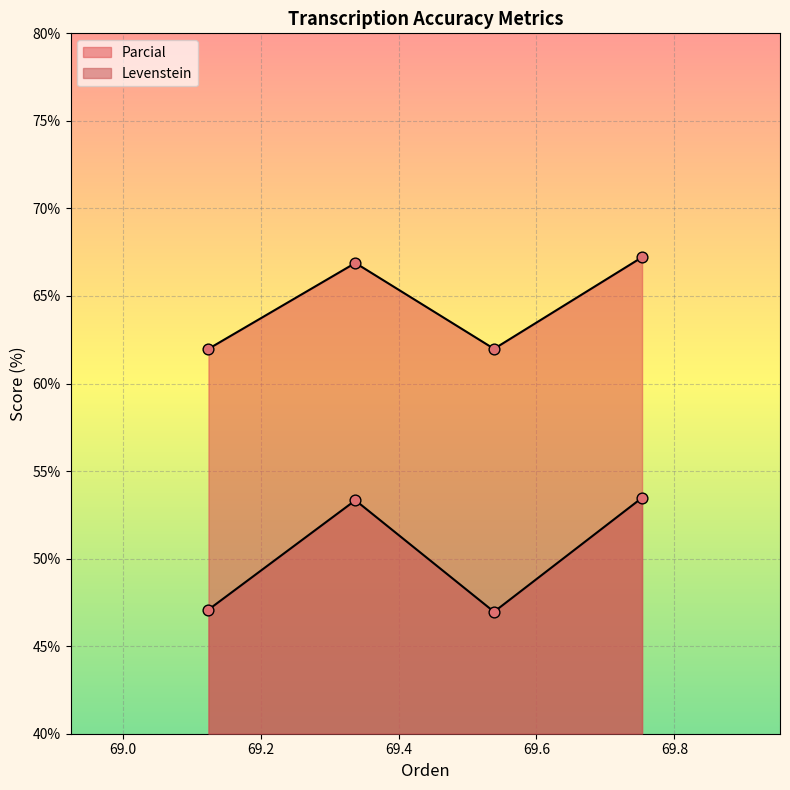

Is the value of Levenstein at Estandar greater than the value of Parcial at Estandar?

No